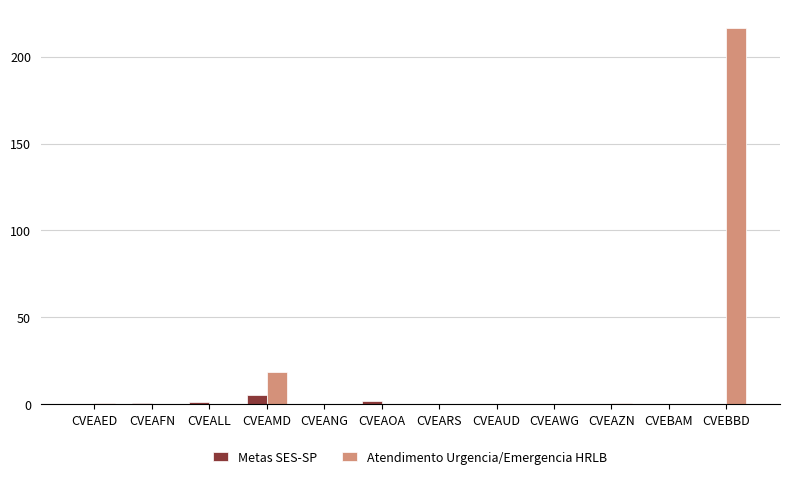

Which series changed the most between CVEAMD and CVEAUD?

Atendimento Urgencia/Emergencia HRLB